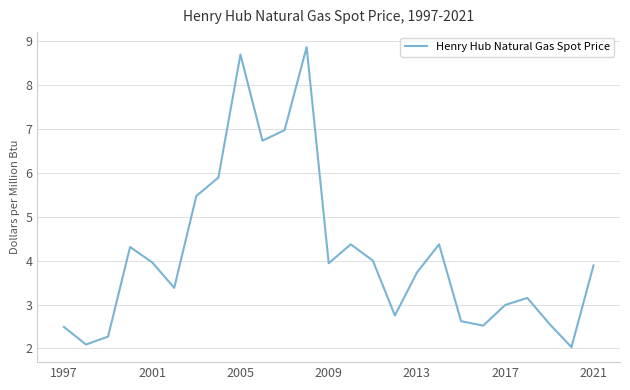

How many interior local valleys (lower than both neighbors) does the data have?

7